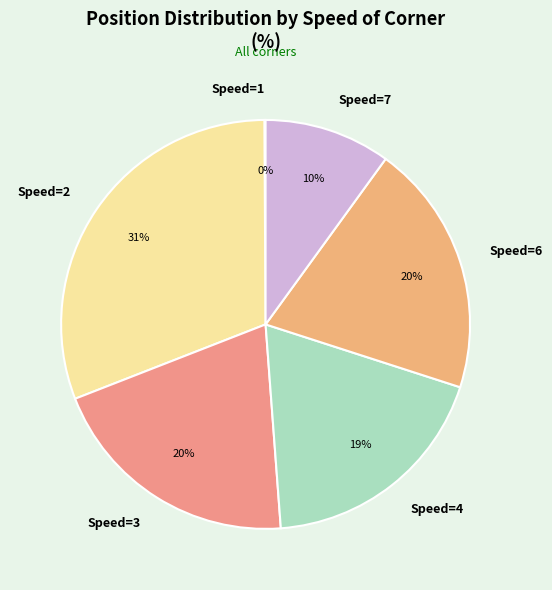

Between Speed=2 and Speed=3, which is larger?

Speed=2